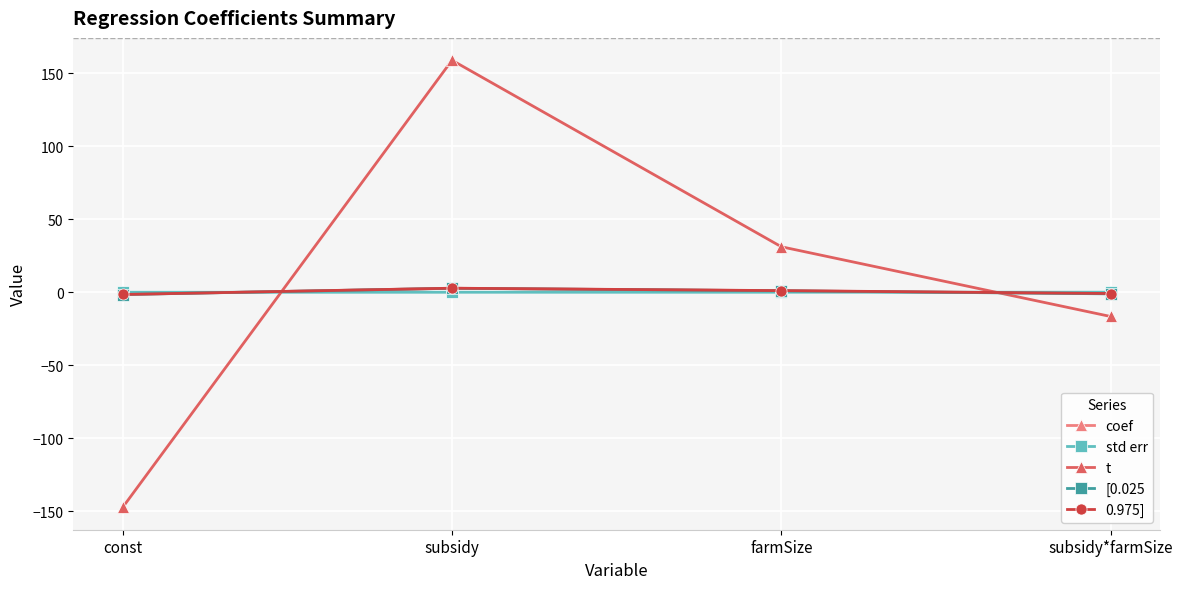

How many interior local peaks does the 0.975] series have?

1